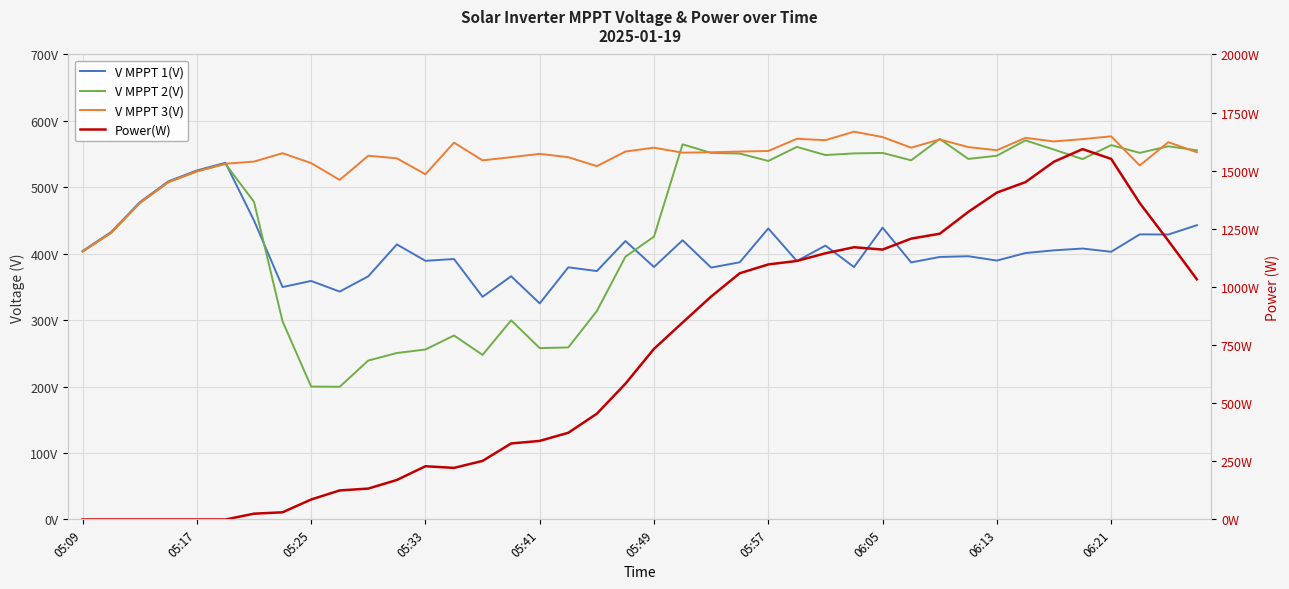

List the series in order of their peak value, lowest first.

V MPPT 1(V), V MPPT 2(V), V MPPT 3(V), Power(W)